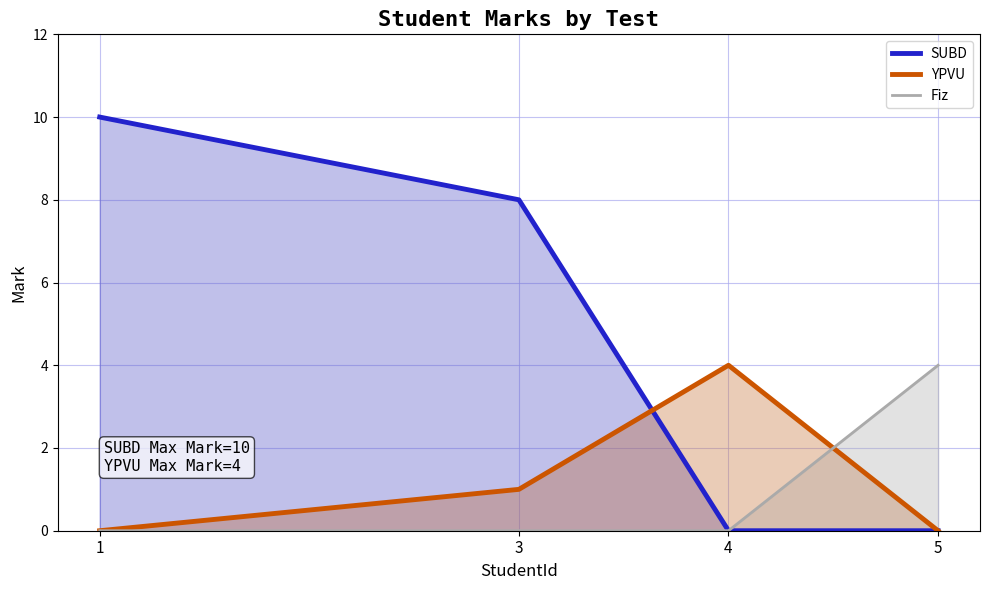

What is the difference between the highest and lowest values at 3?

8